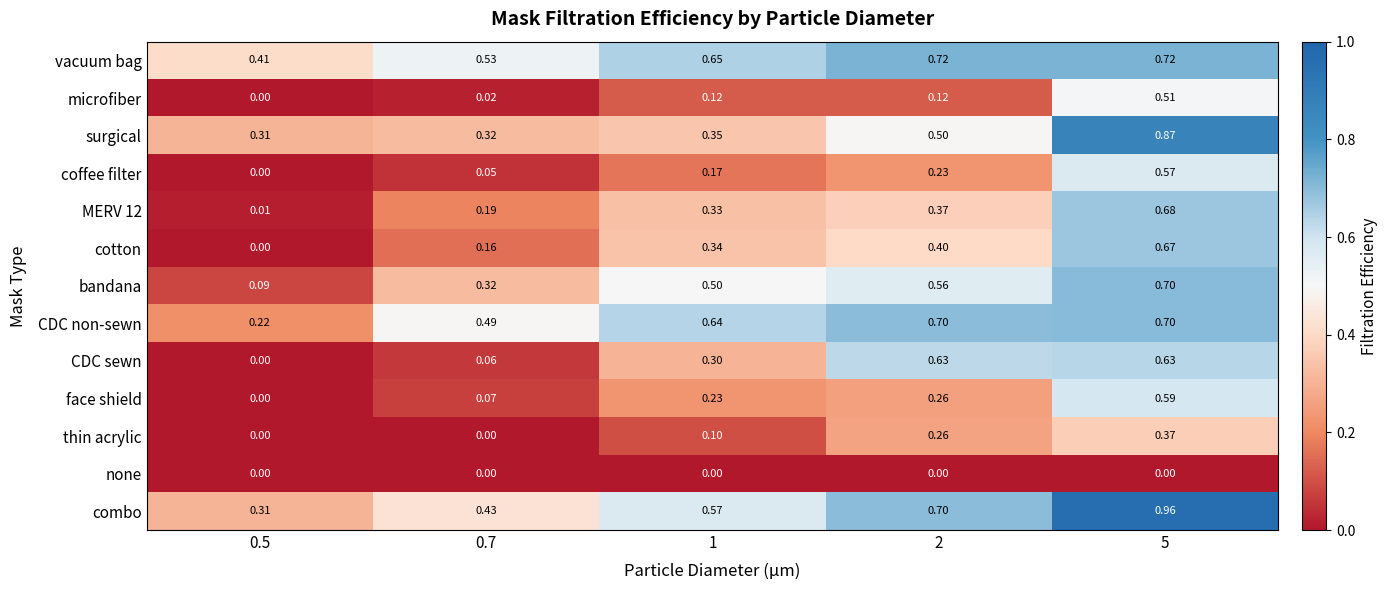

Which series changed the most between 0.5 and 0.7?

CDC non-sewn